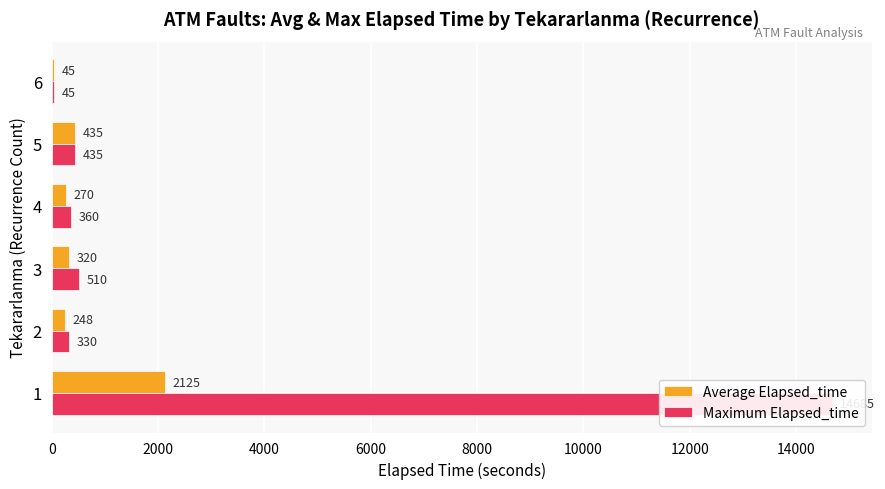

Rank the series by their average value, from lowest to highest.

Average Elapsed_time, Maximum Elapsed_time